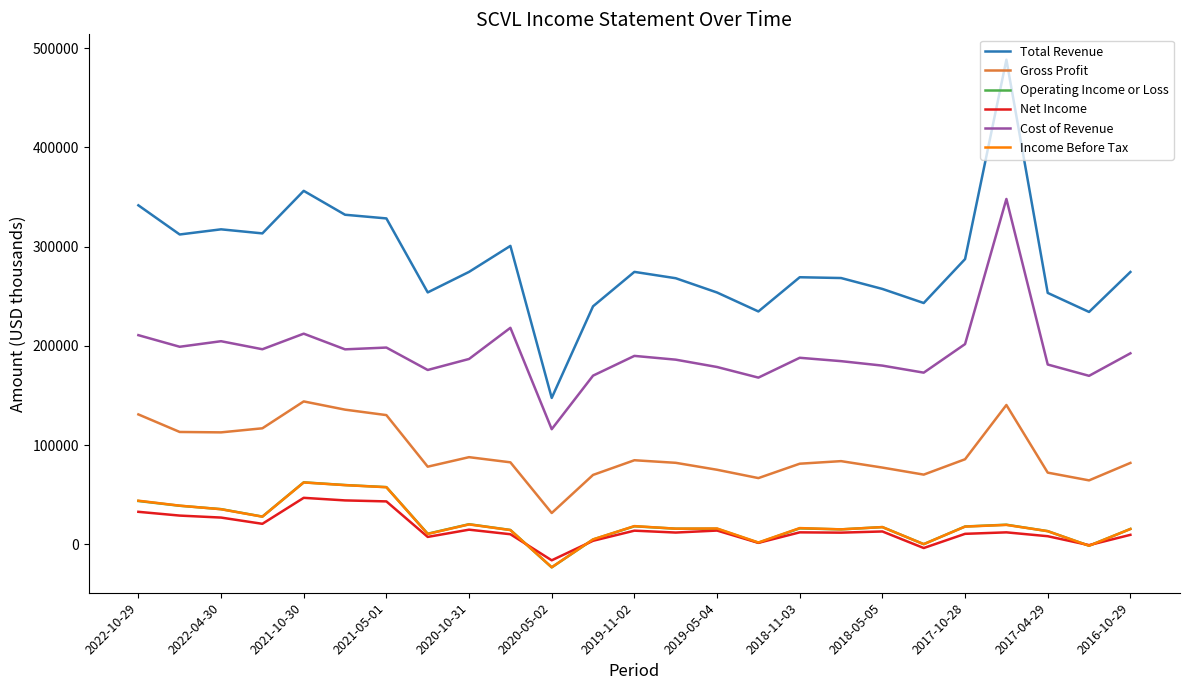

What is the highest value of the Total Revenue series?

488500